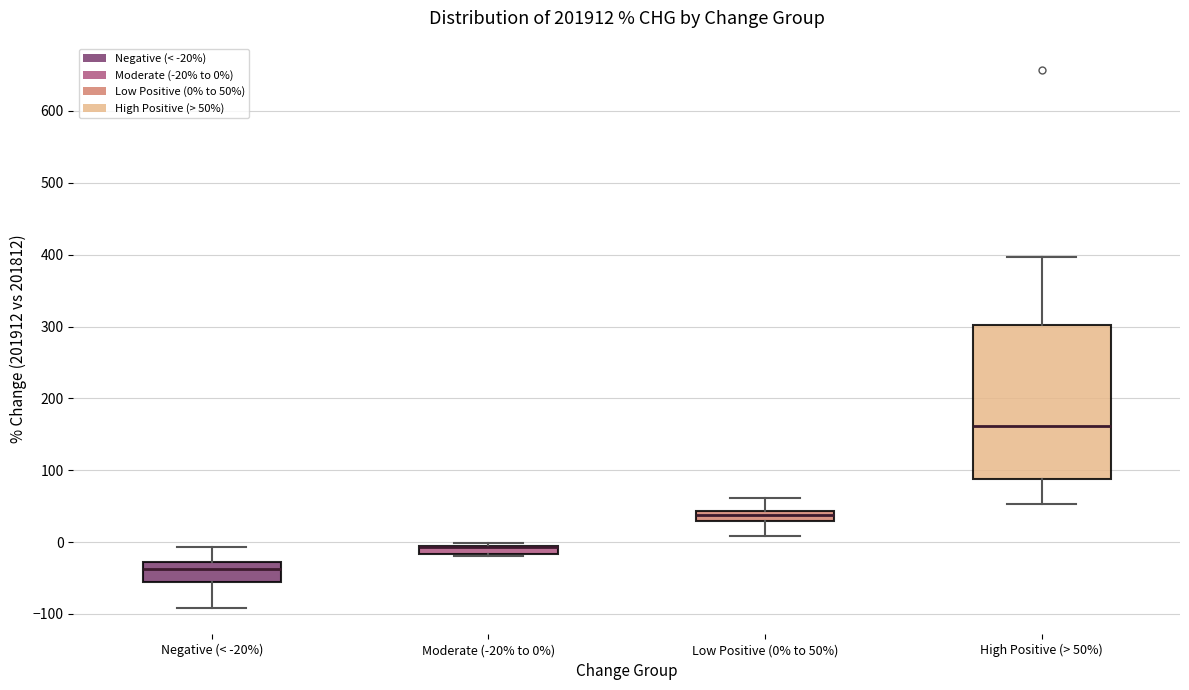

Which box is the tallest, from its lower edge to its upper edge?

High Positive (> 50%)